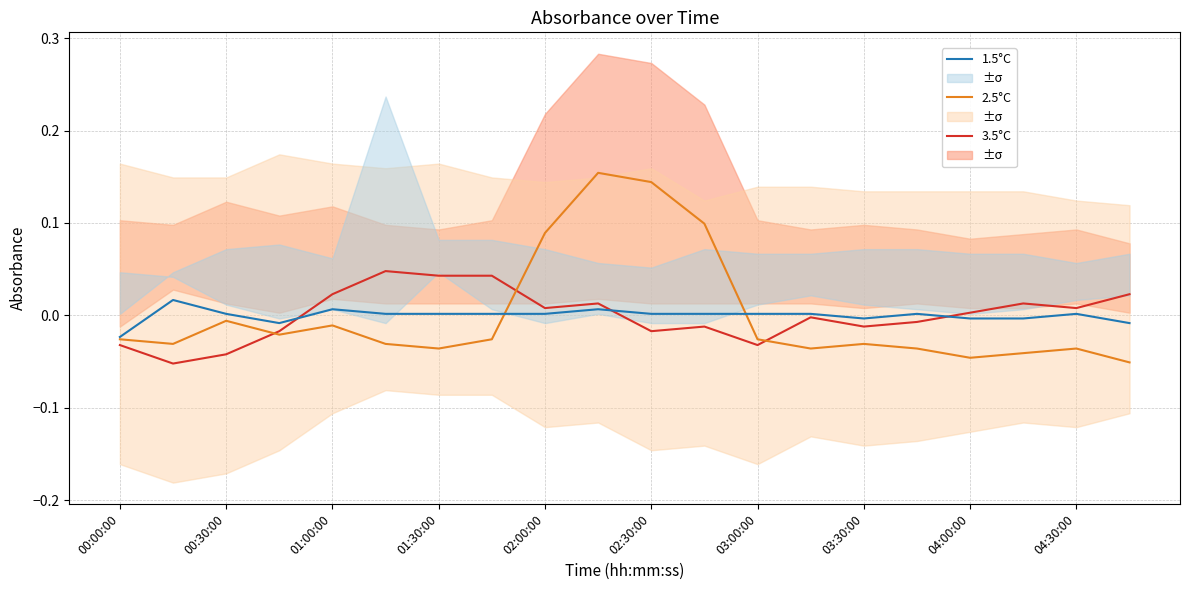

What position from the right is 02:30:00?

10